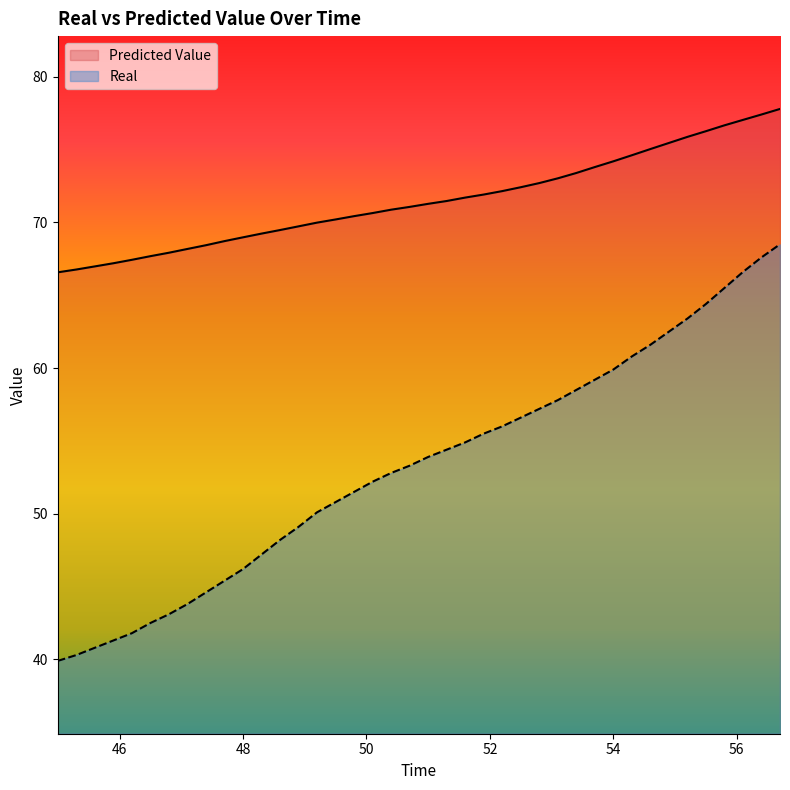

How many data points in Predicted Value are less than 71?

19